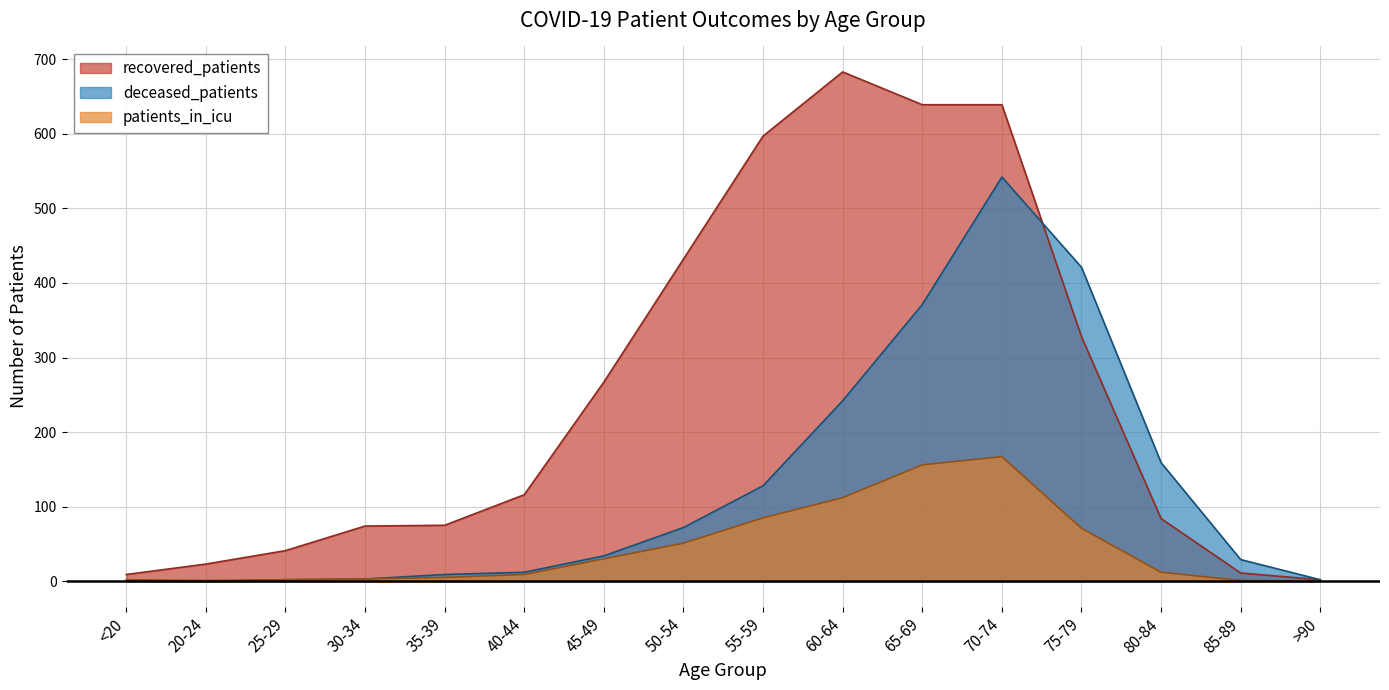

True or false: patients_in_icu has a value of 83 at 65-69.

False